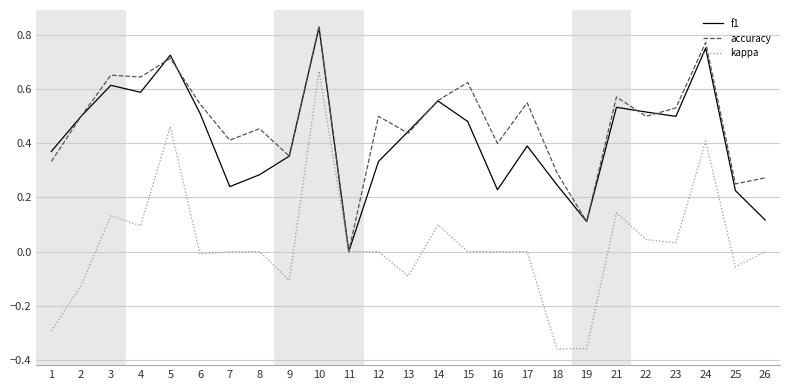

The value of f1 at 23 is 0.8. True or false?

False